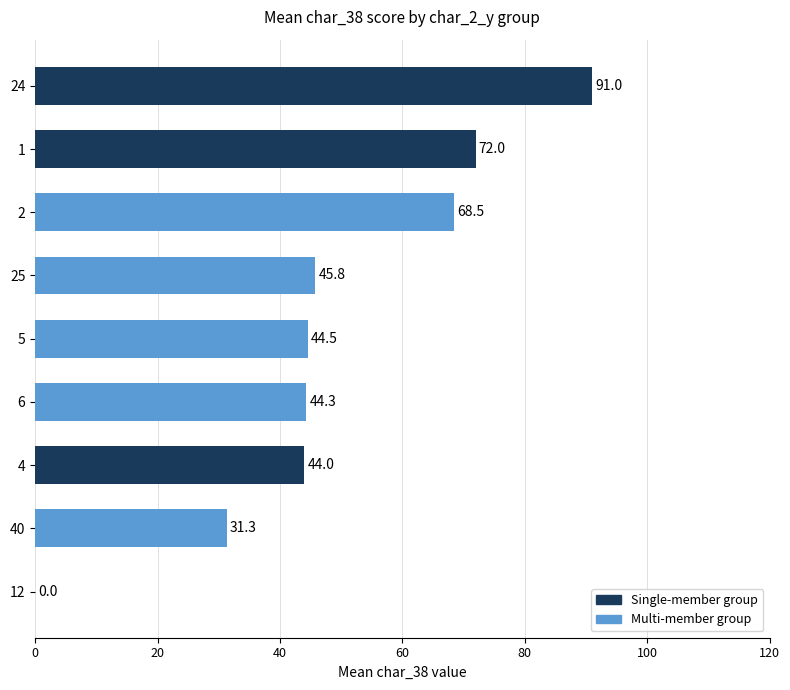

How many positive values are there?

8